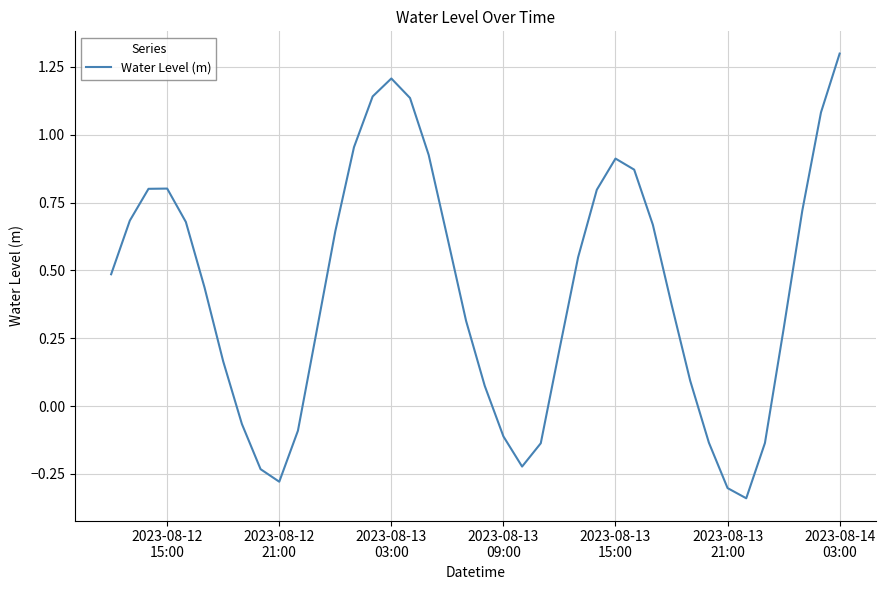

What is the difference between the maximum and minimum values?

1.6